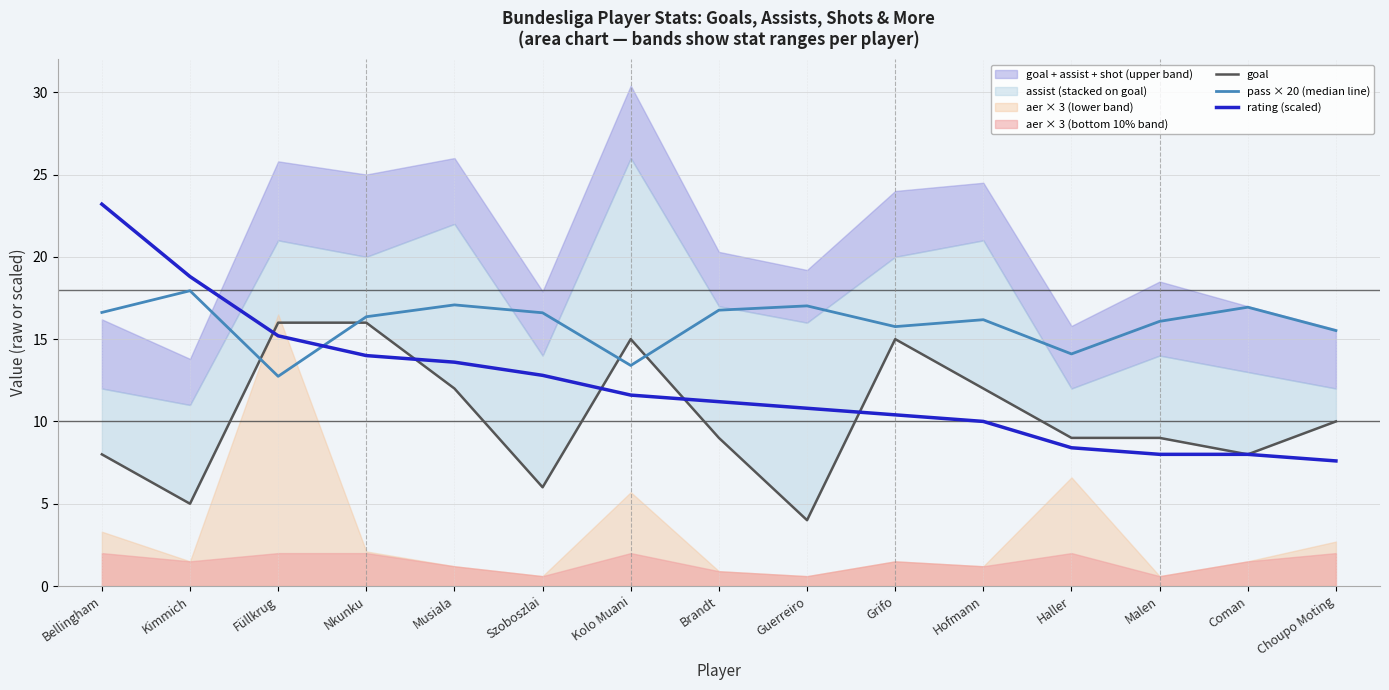

What is the label of the 5th point from the right?

Hofmann